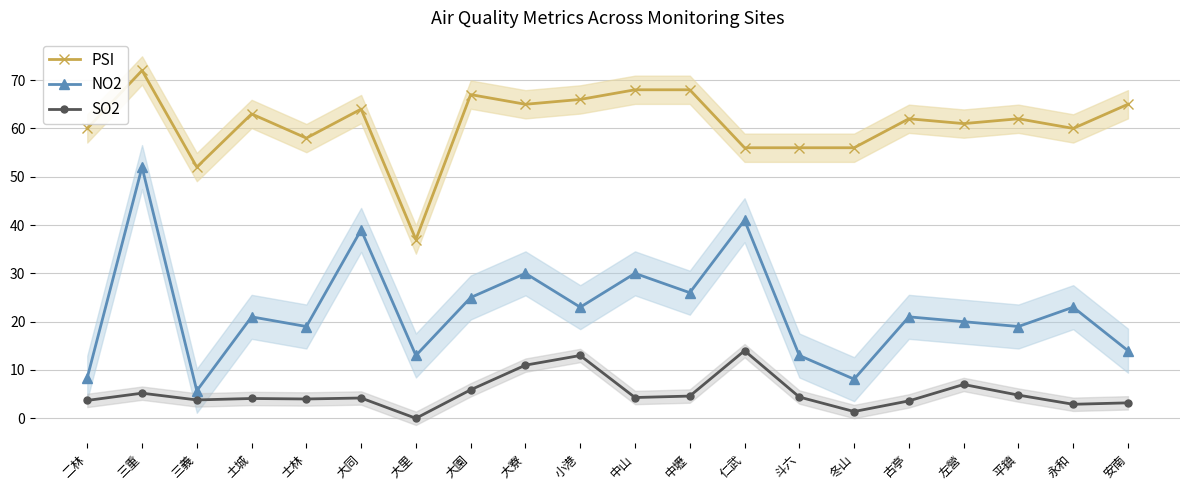

What is the difference between the maximum and minimum values in the SO2 series?

14.0